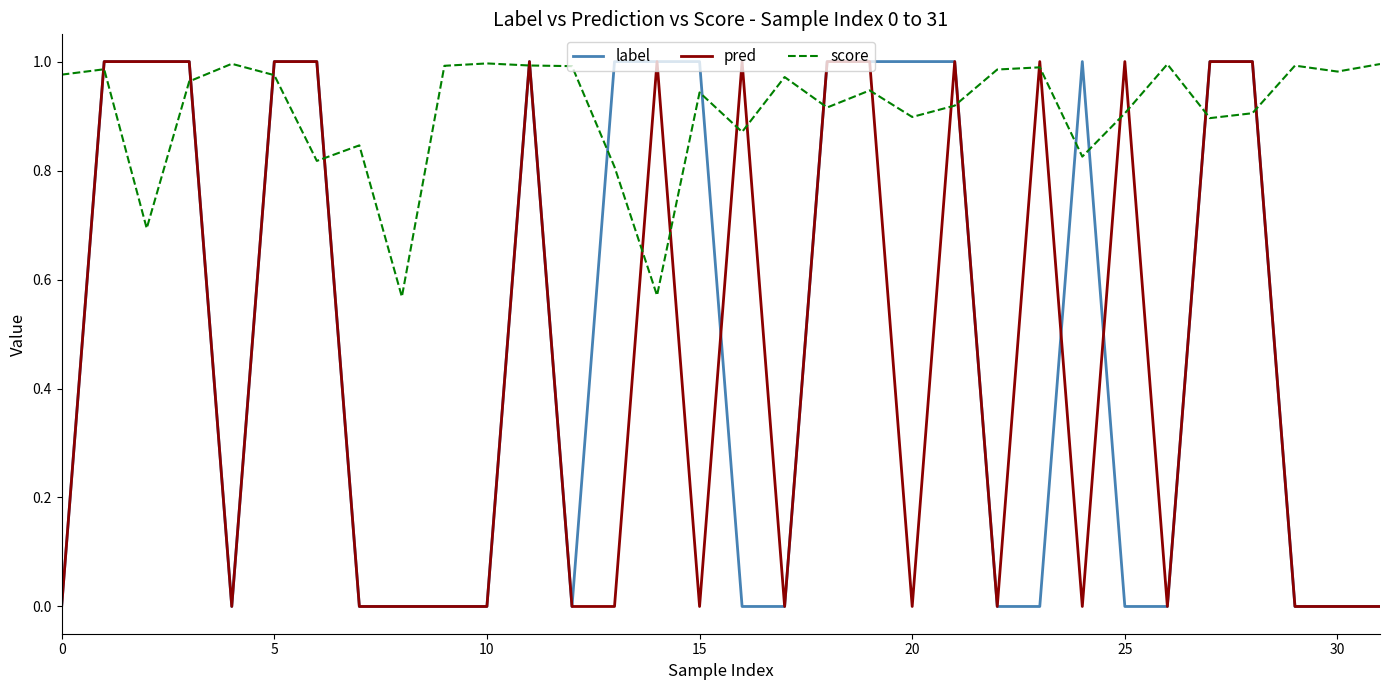

Which series has the largest total across all categories?

score